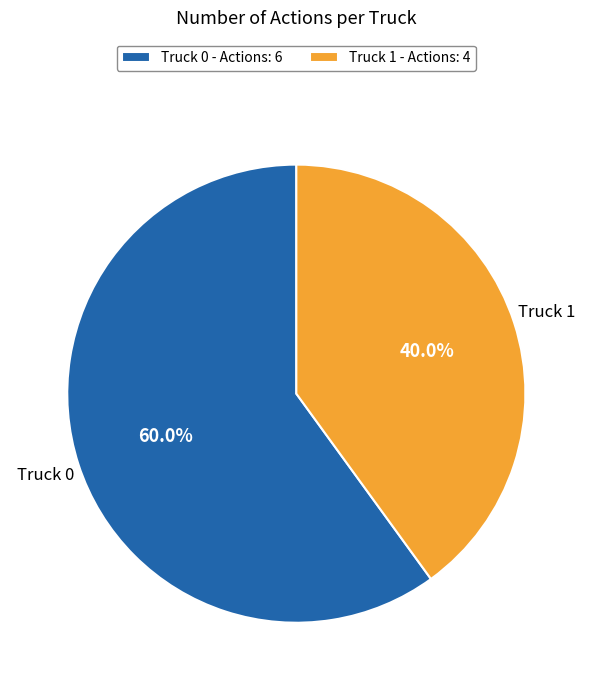

To the nearest percent, what percentage of the pie is Truck 1?

40%